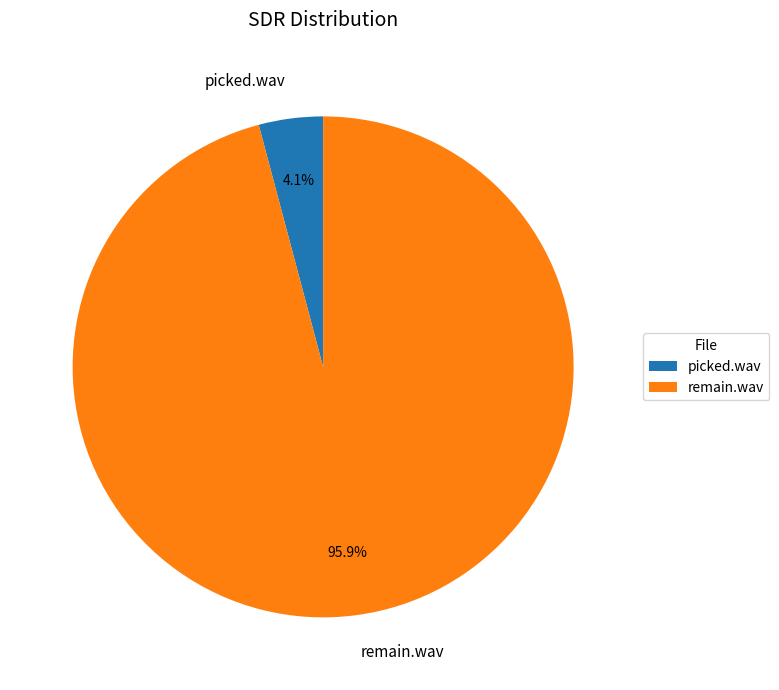

Is it true that remain.wav is 96% of the pie?

True